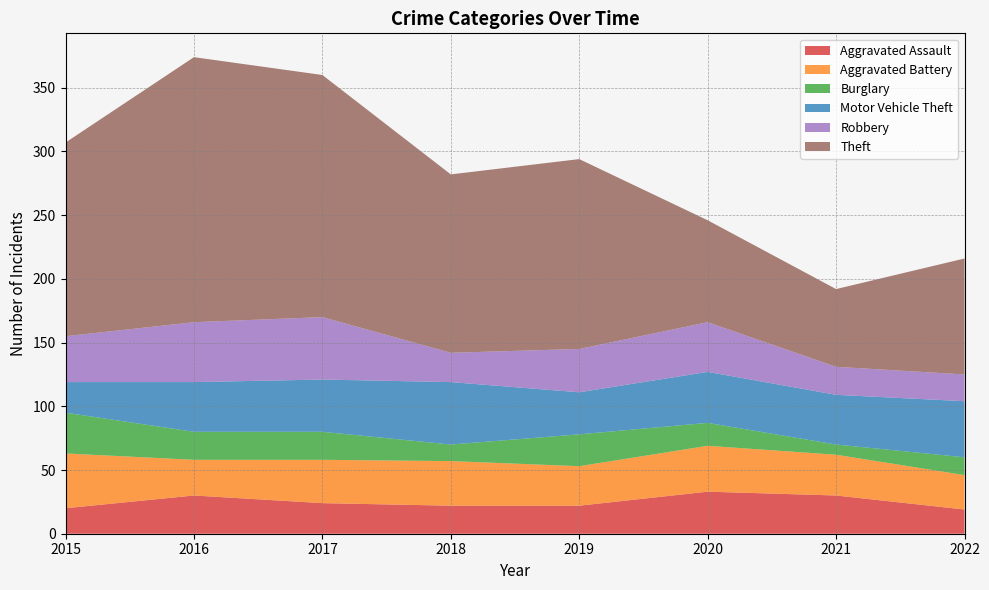

Reading right to left, transcribe all the data shown in this chart.

Aggravated Assault: 19	30	33	22	22	24	30	20
Aggravated Battery: 27	32	36	31	35	34	28	43
Burglary: 14	8	18	25	13	22	22	32
Motor Vehicle Theft: 44	39	40	33	49	41	39	24
Robbery: 21	22	39	34	23	49	47	36
Theft: 91	61	80	149	140	190	208	152